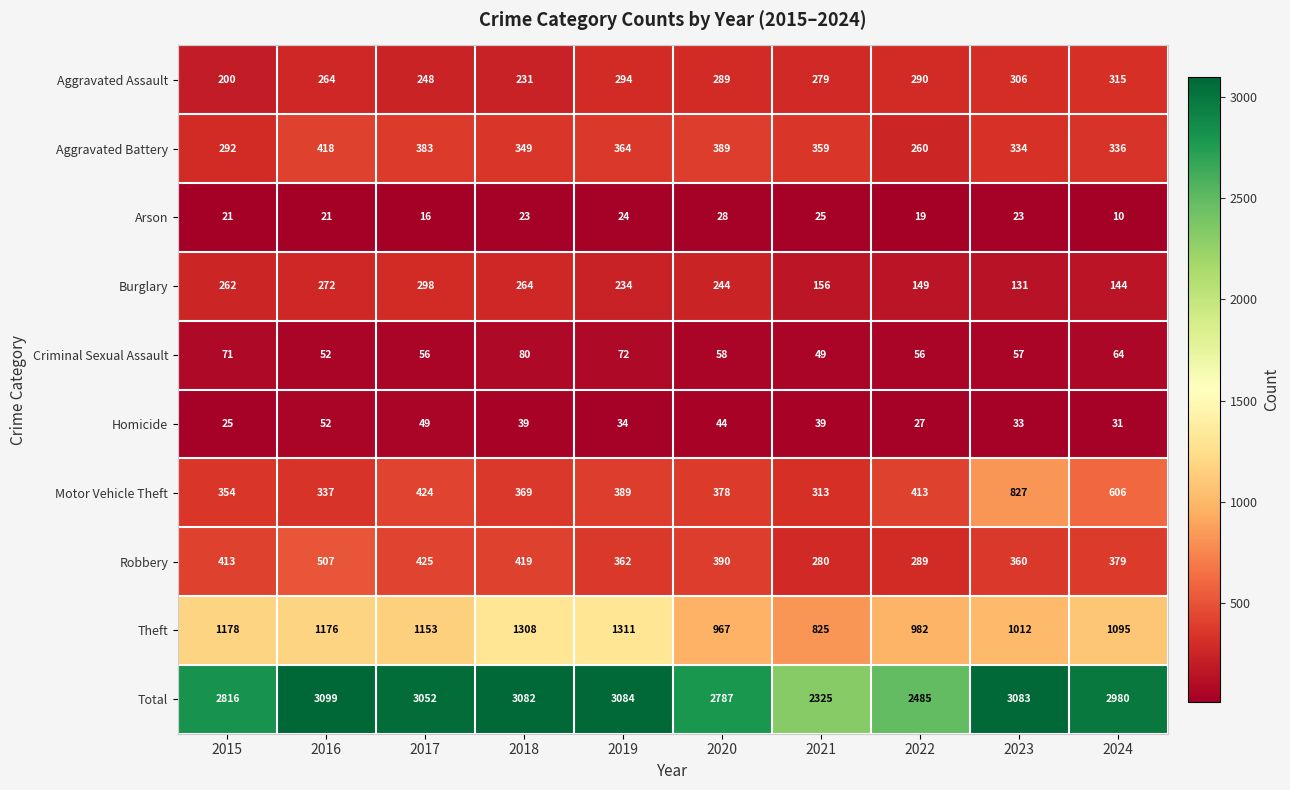

What is the difference between the highest and lowest values at 2021?

2300